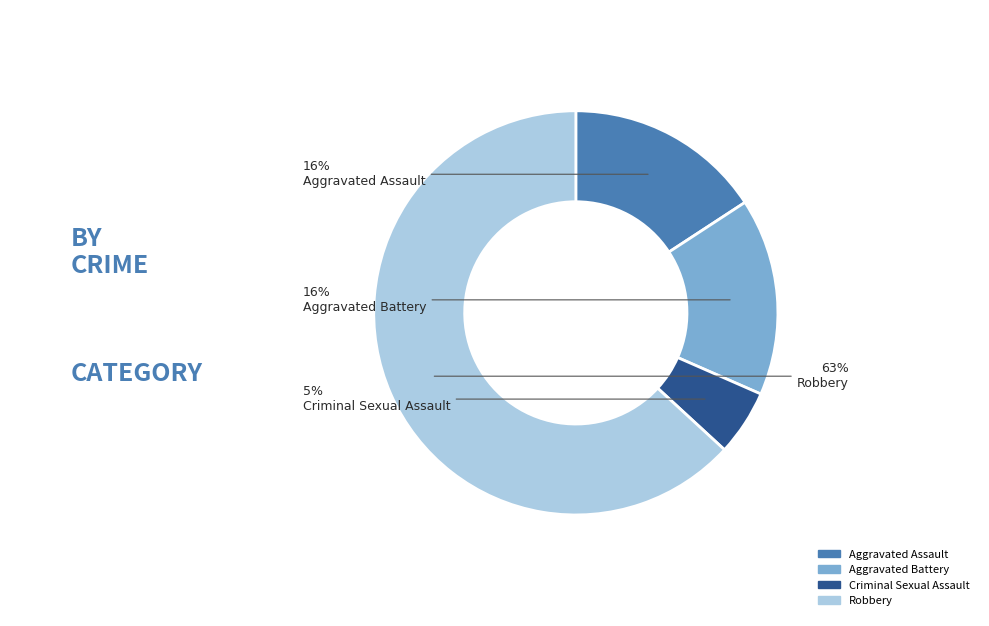

To the nearest percent, what is the difference between the largest and smallest slice percentages?

58%